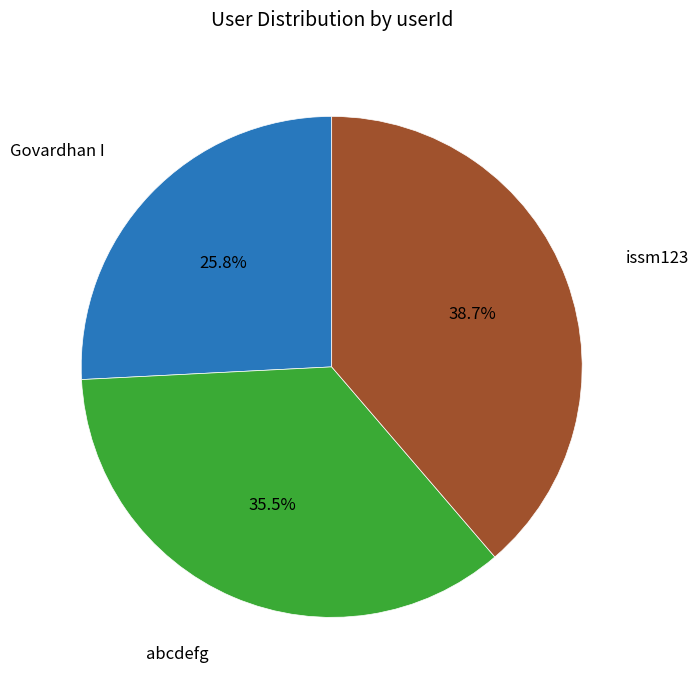

Between Govardhan I and abcdefg, which is larger?

abcdefg